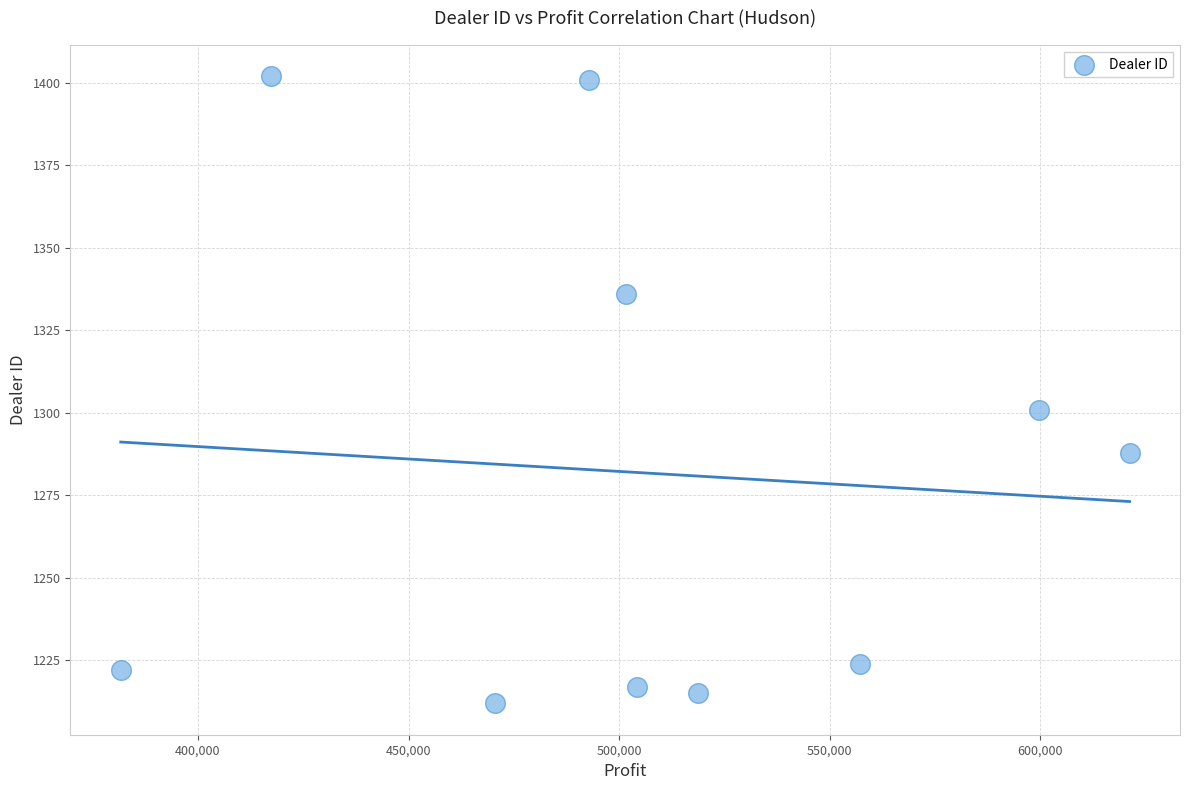

What Y value in the scatter plot is closest to 1307?

1301